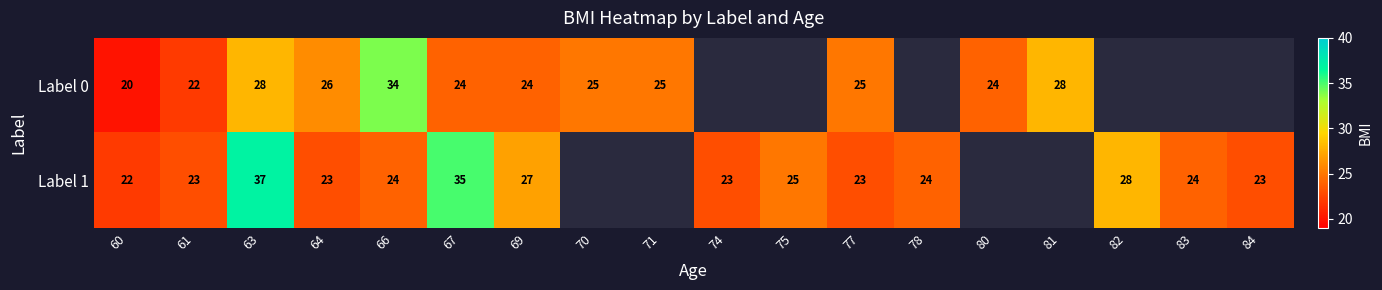

Rank the series at 77 from highest to lowest value.

Label 0, Label 1